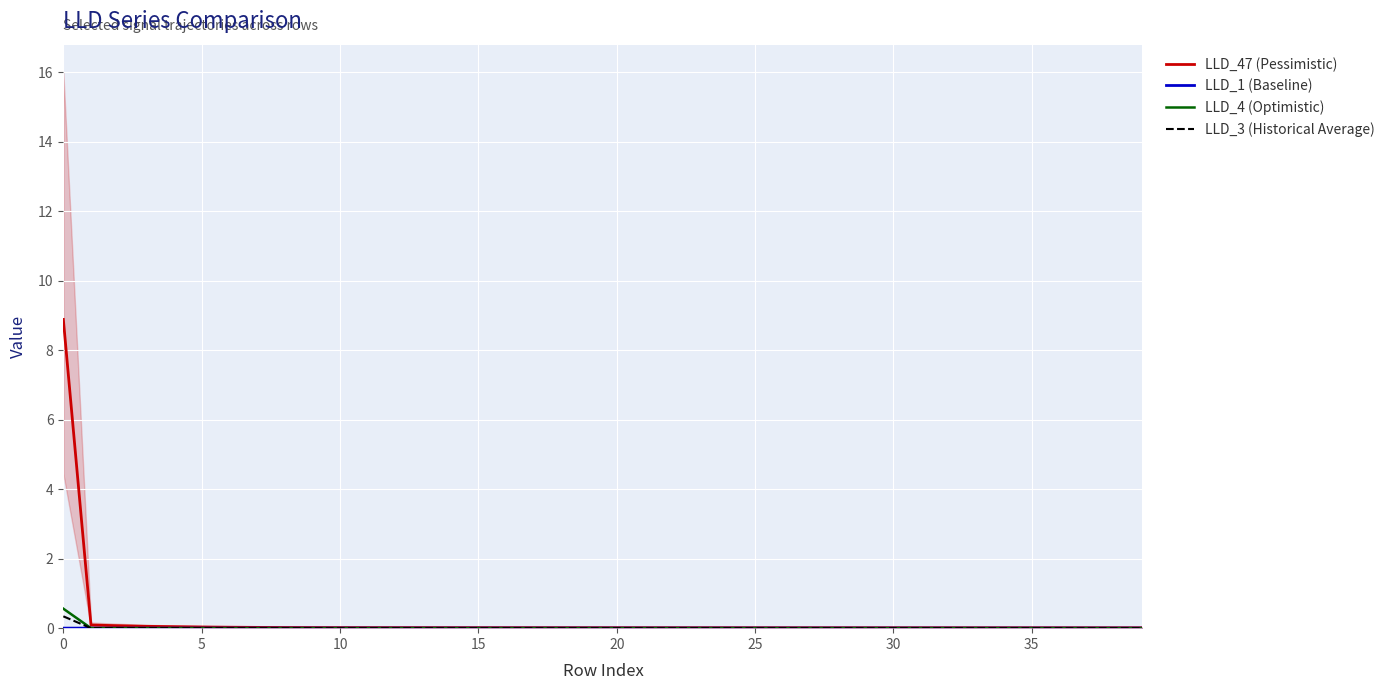

What is the sum of all LLD_3 (Historical Average) values?

0.3